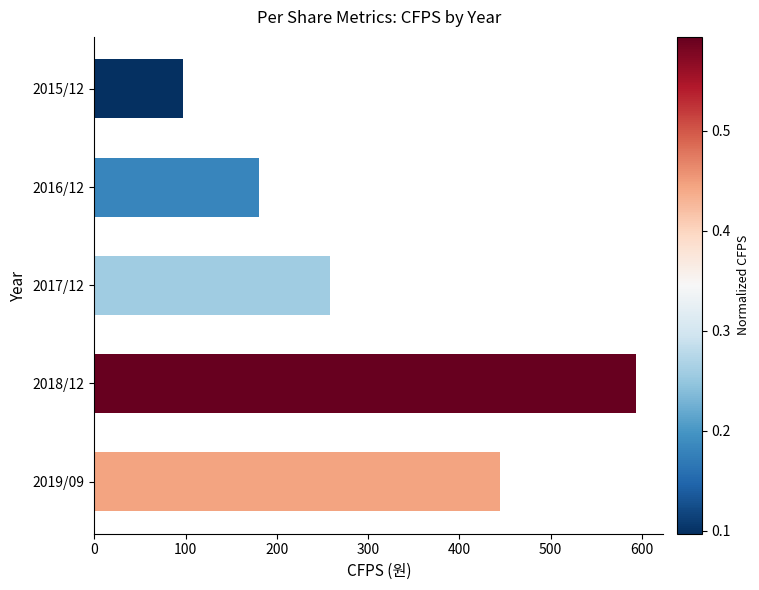

List the labels in order of value, largest first.

2018/12, 2019/09, 2017/12, 2016/12, 2015/12